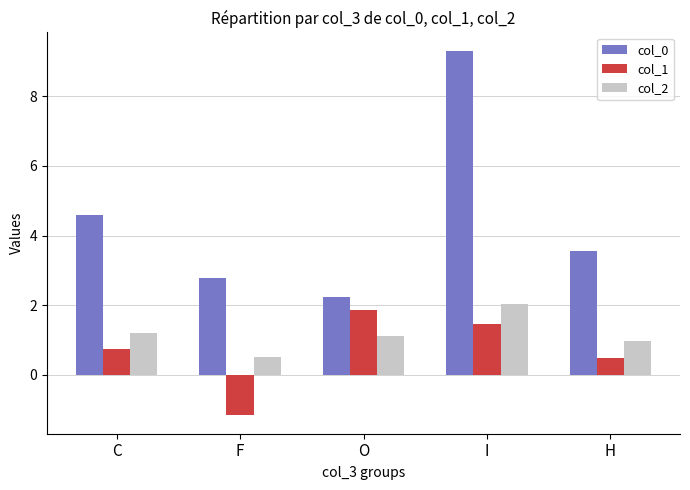

At which category is the sum across all series the highest?

I